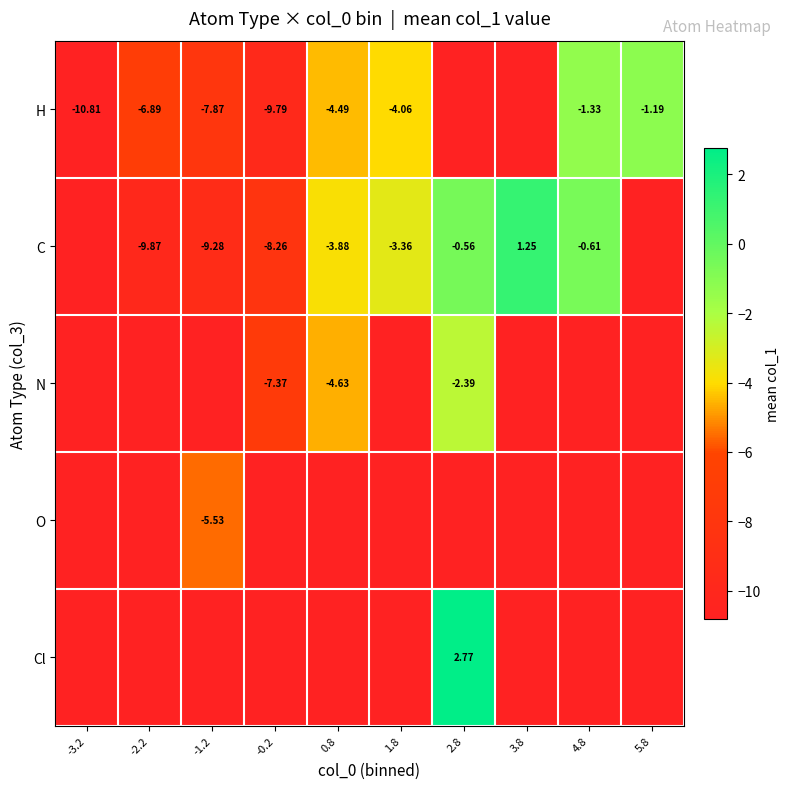

How many data points does each series have?

10